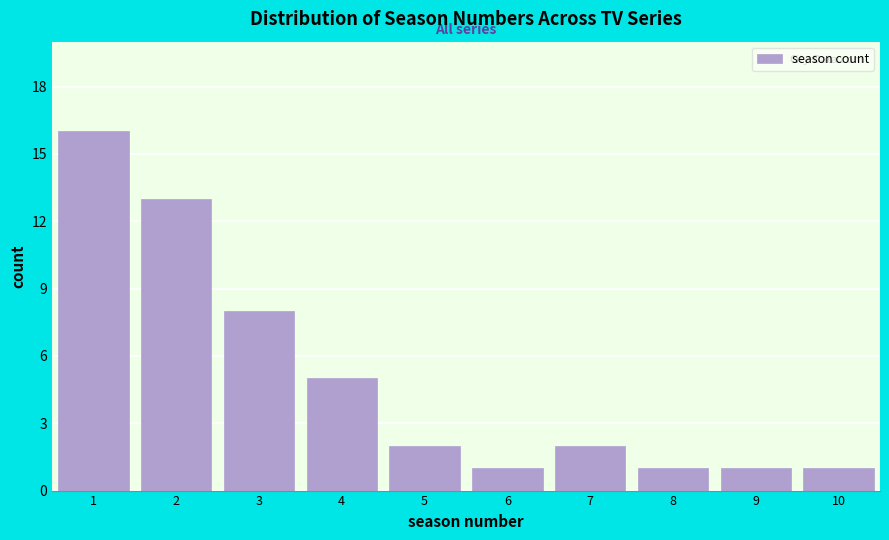

Which range on the x-axis has the tallest bar?

0.5 to 1.5